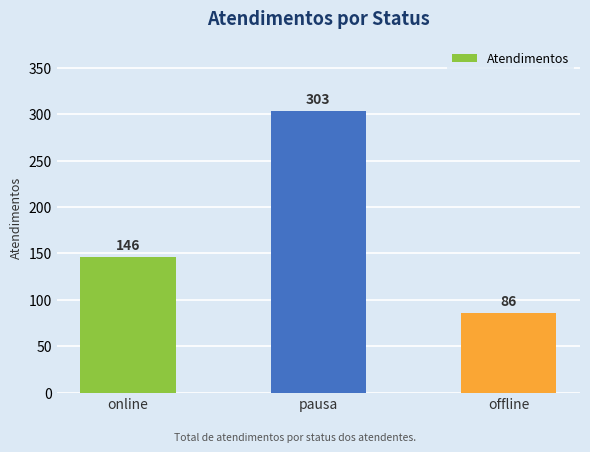

True or false: the data shows 64 at pausa.

False